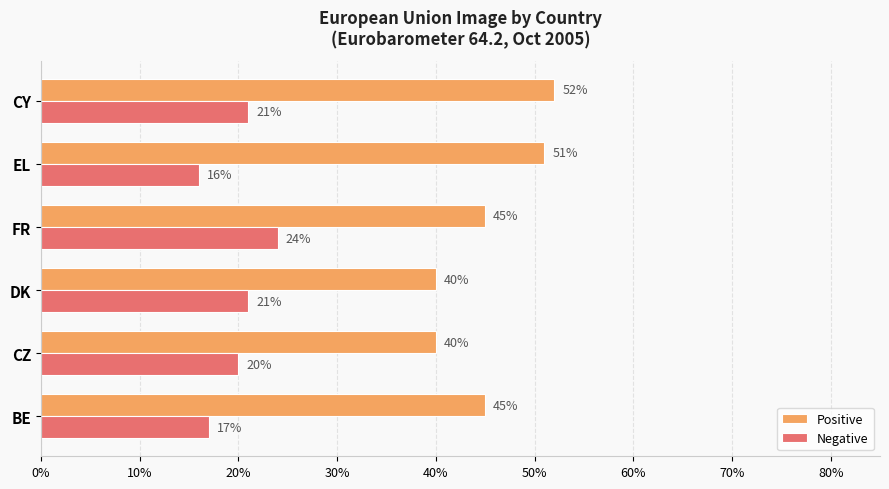

What is the value of the Negative bar at the 3rd from the left?

0.2